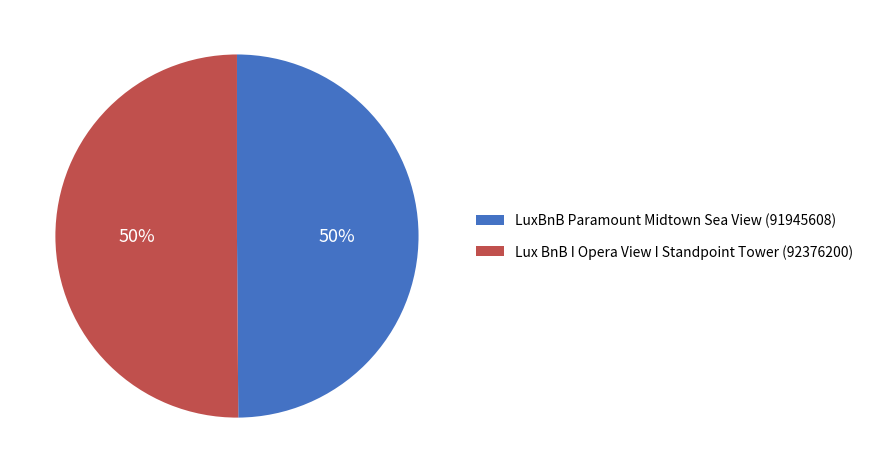

True or false: LuxBnB Paramount Midtown Sea View accounts for 50% of the total.

True